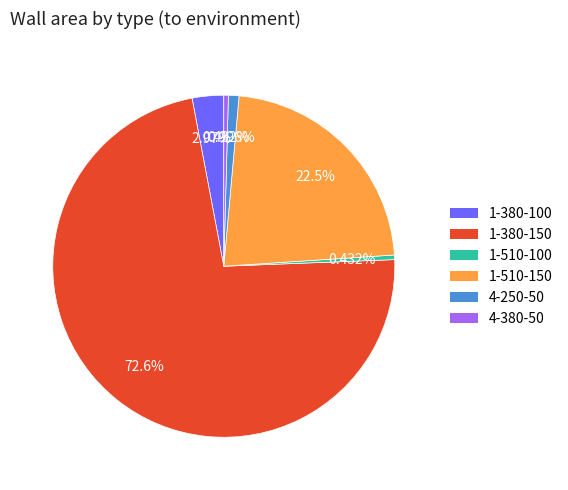

To the nearest percent, what percentage of the pie is 1-510-150?

23%